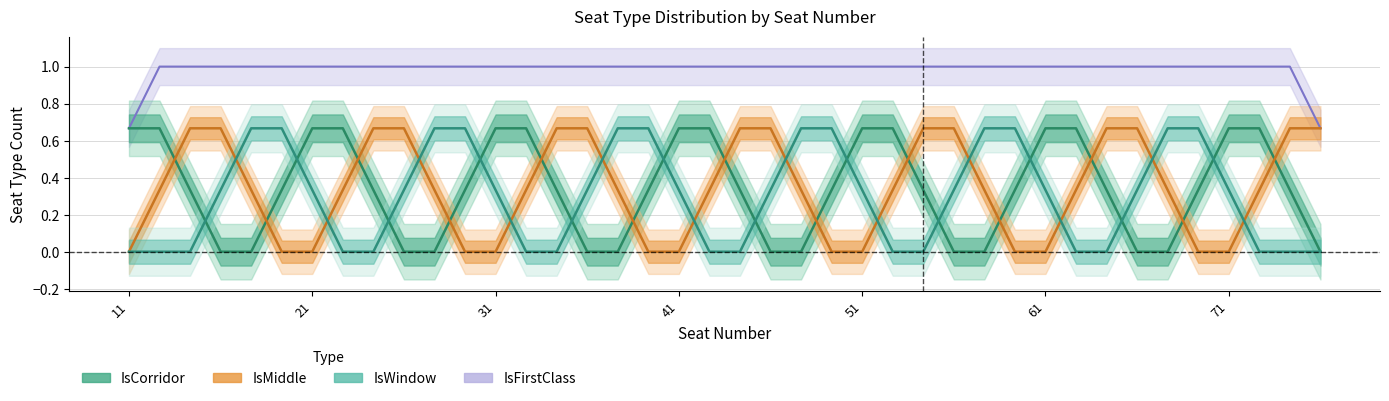

What is the total value across all series at 14?

2